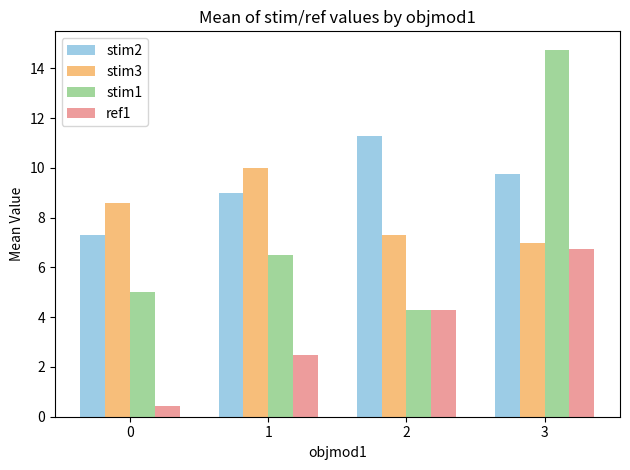

At which label does ref1 reach its peak?

3